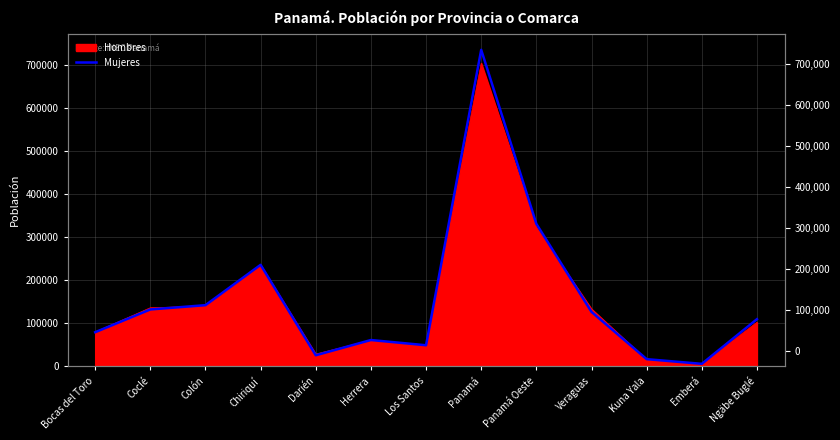

At which label is the value closest to 370523?

Panamá Oeste